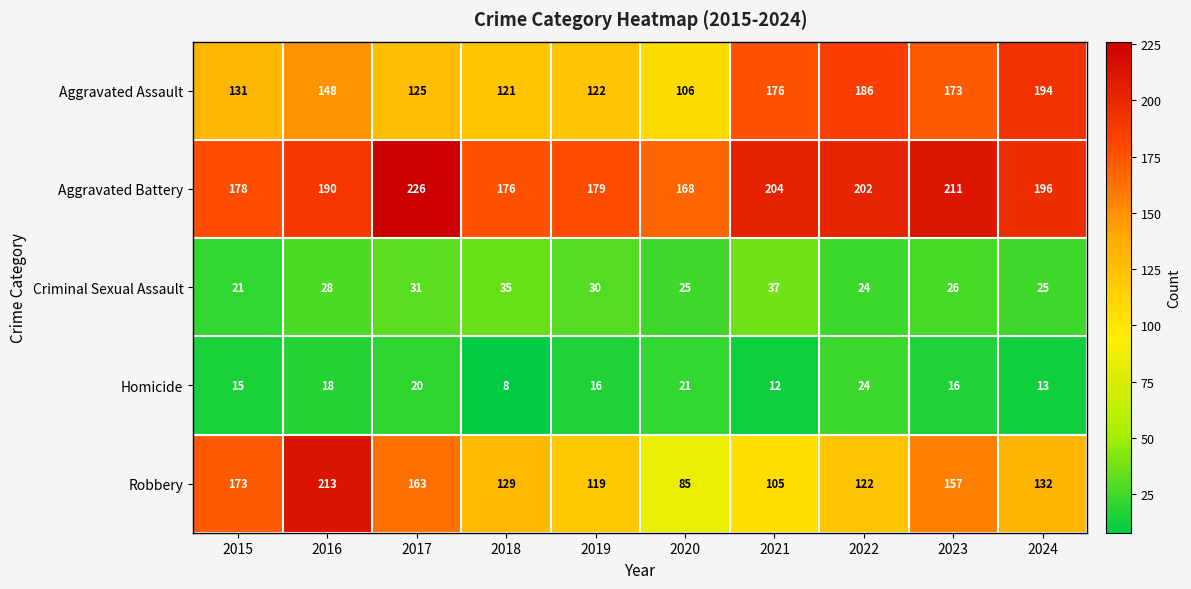

At which category is the sum across all series the highest?

2016